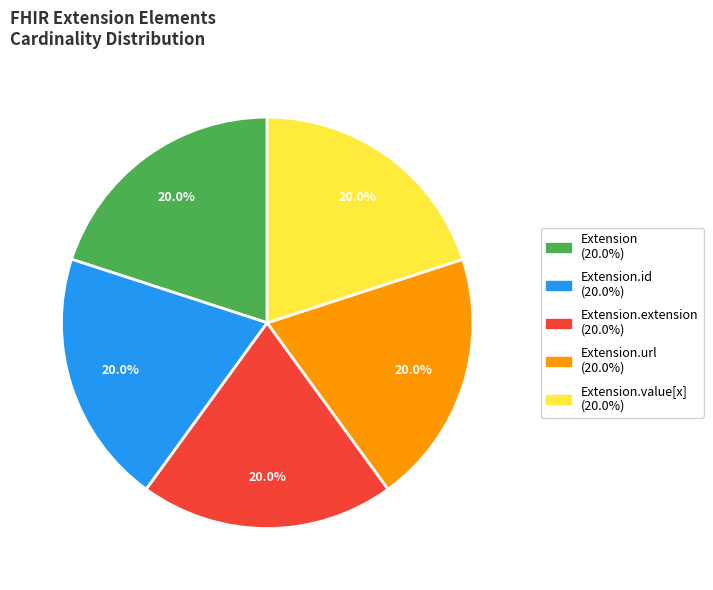

How many slices are in this pie chart?

5